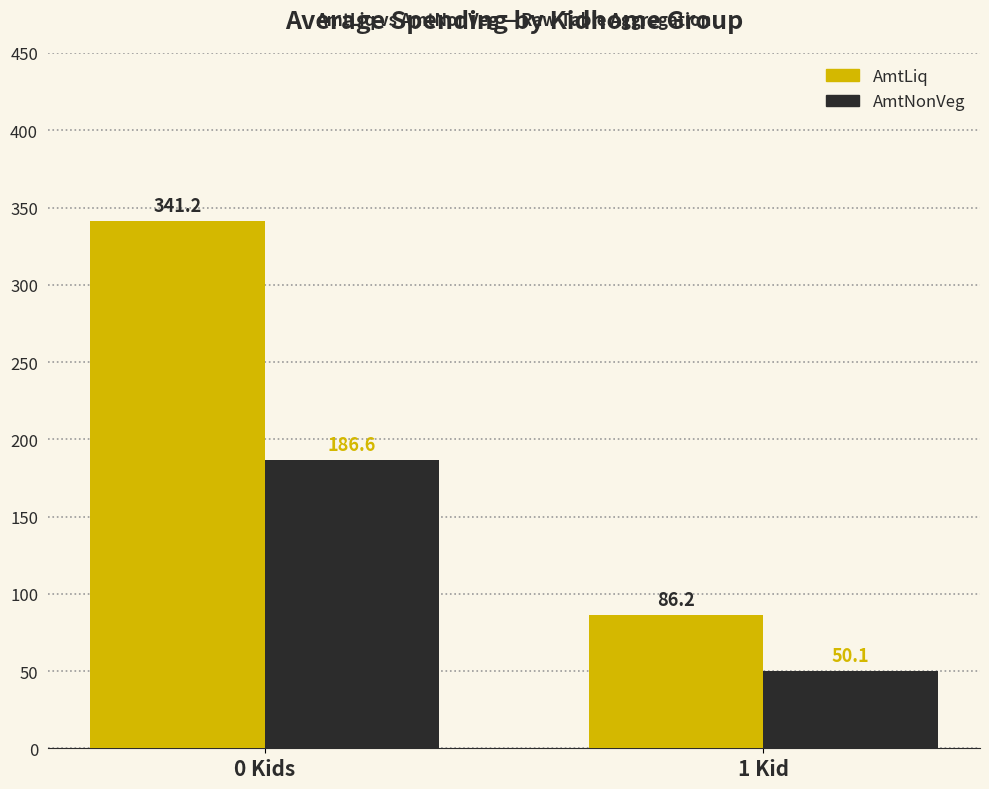

What is the sum of all AmtLiq values?

427.4